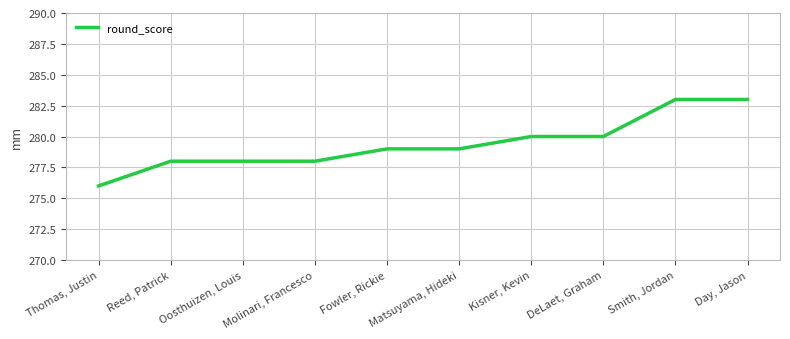

What position from the right is Fowler, Rickie?

6